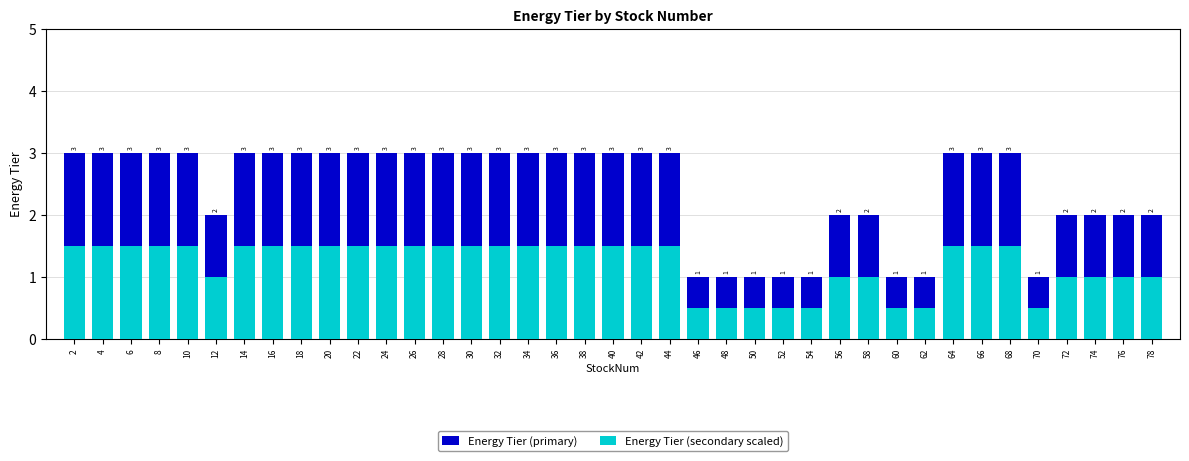

Rank the categories by Energy Tier (secondary scaled) value from highest to lowest.

2, 4, 6, 8, 10, 14, 16, 18, 20, 22, 24, 26, 28, 30, 32, 34, 36, 38, 40, 42, 44, 64, 66, 68, 12, 56, 58, 72, 74, 76, 78, 46, 48, 50, 52, 54, 60, 62, 70